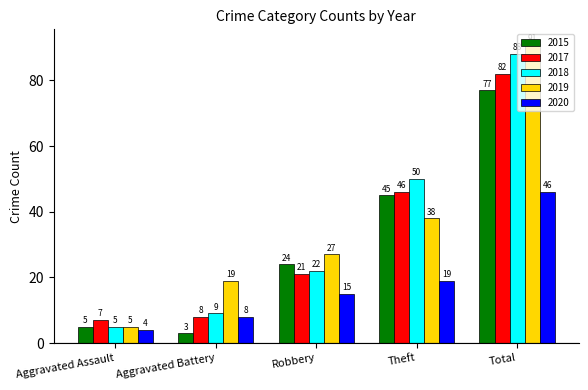

True or false: 2020 has a value of 12 at Aggravated Battery.

False